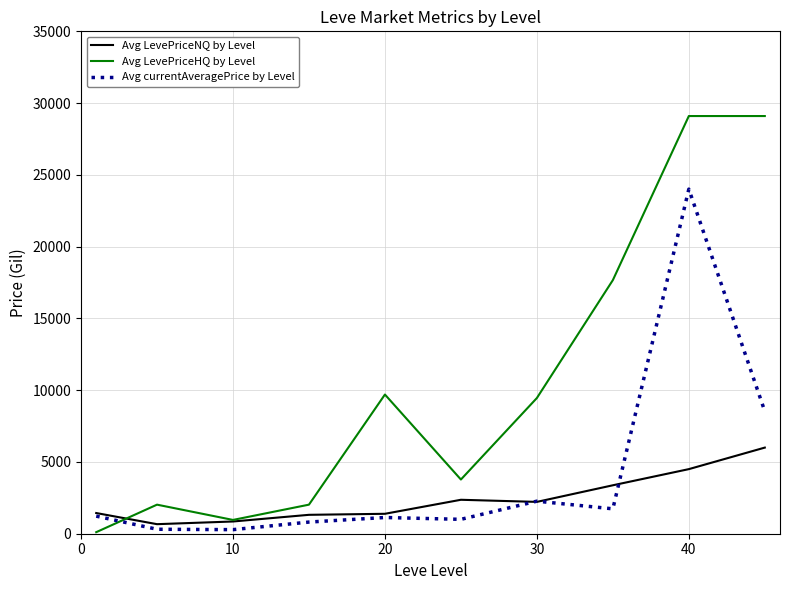

What is the greatest value displayed?

29098.5